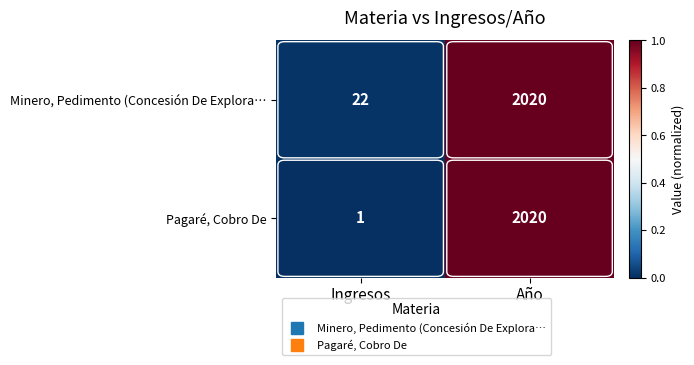

What is the difference between the maximum and minimum values in the Minero, Pedimento (Concesión De Explora… series?

1998